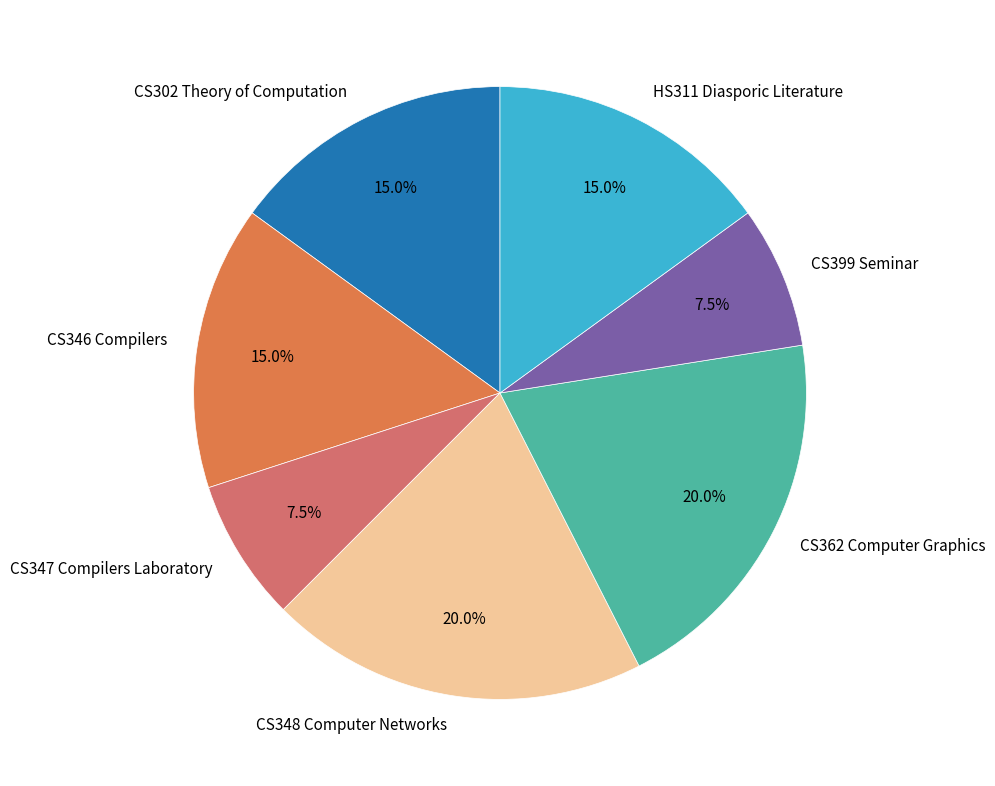

The CS362 Computer Graphics slice represents 33% of the pie. True or false?

False